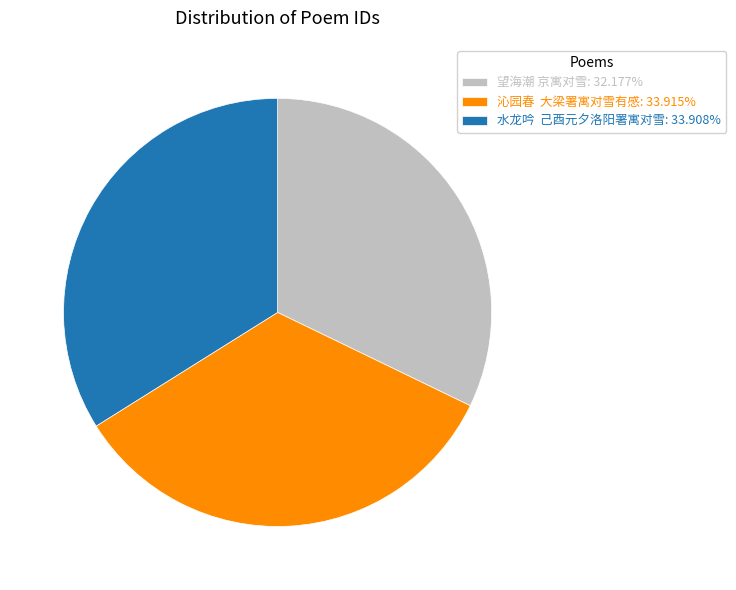

Do 望海潮 京寓对雪: 32.177% and 水龙吟 己酉元夕洛阳署寓对雪: 33.908% together represent more than half of the pie?

Yes